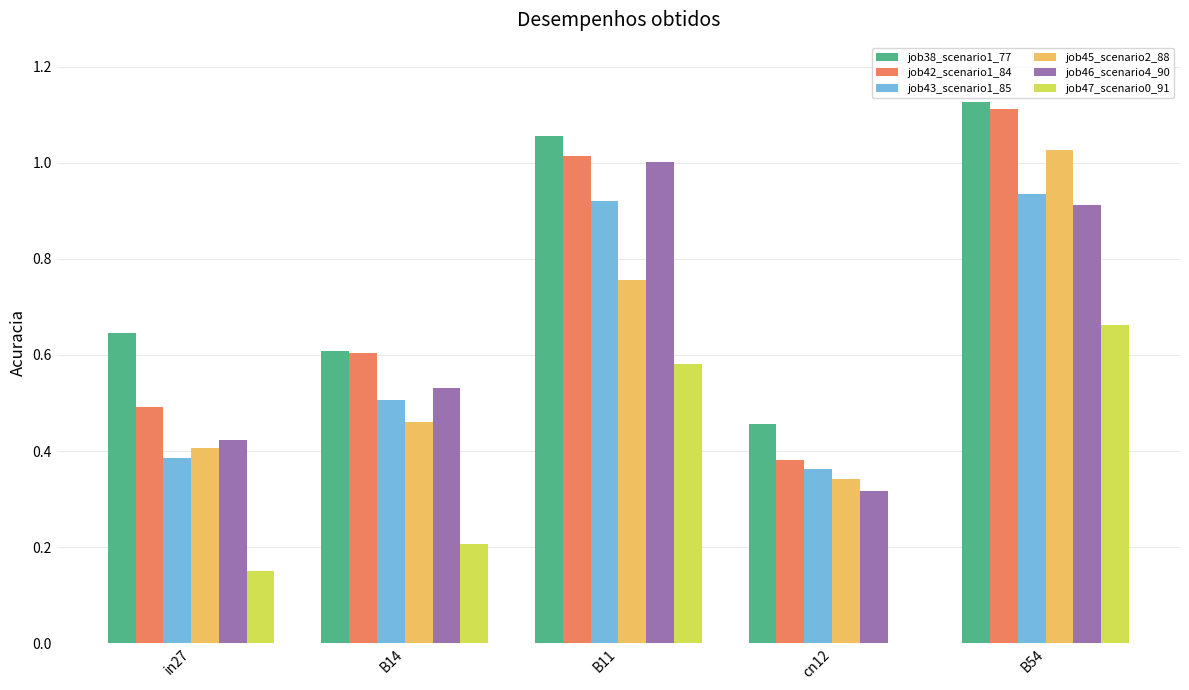

Which series has the largest total across all categories?

job38_scenario1_77